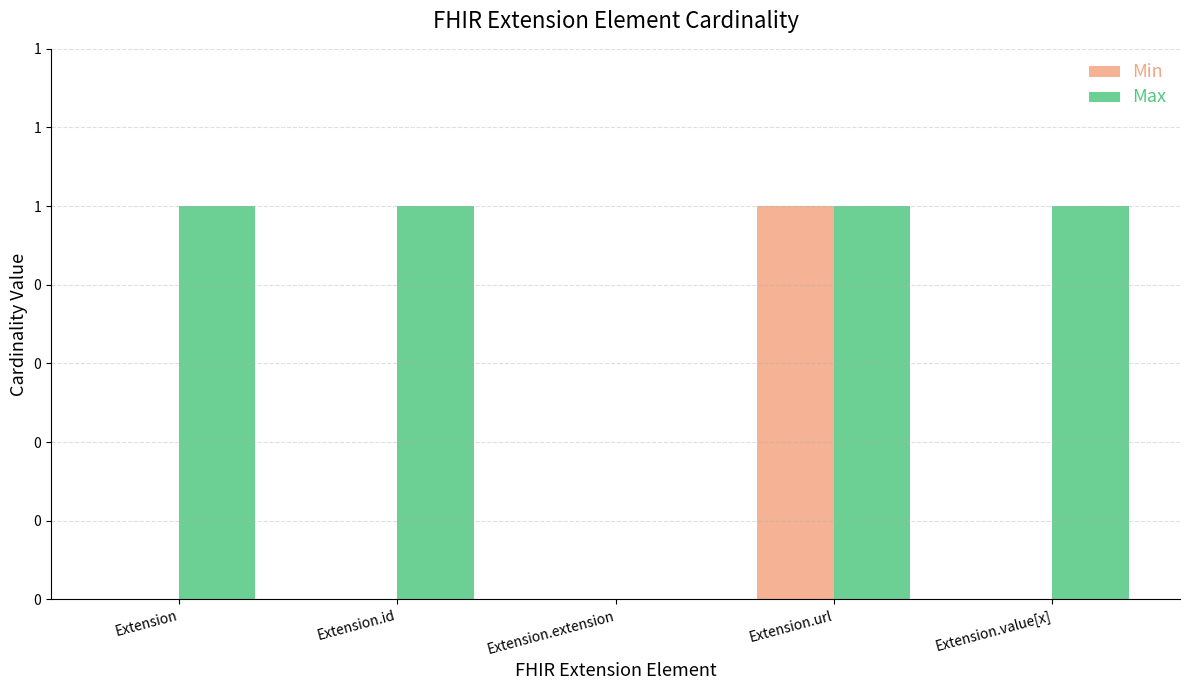

Reading right to left, extract all data points from this chart.

Min: Extension.value[x]=0	Extension.url=1	Extension.extension=0	Extension.id=0	Extension=0
Max: Extension.value[x]=1	Extension.url=1	Extension.extension=0	Extension.id=1	Extension=1